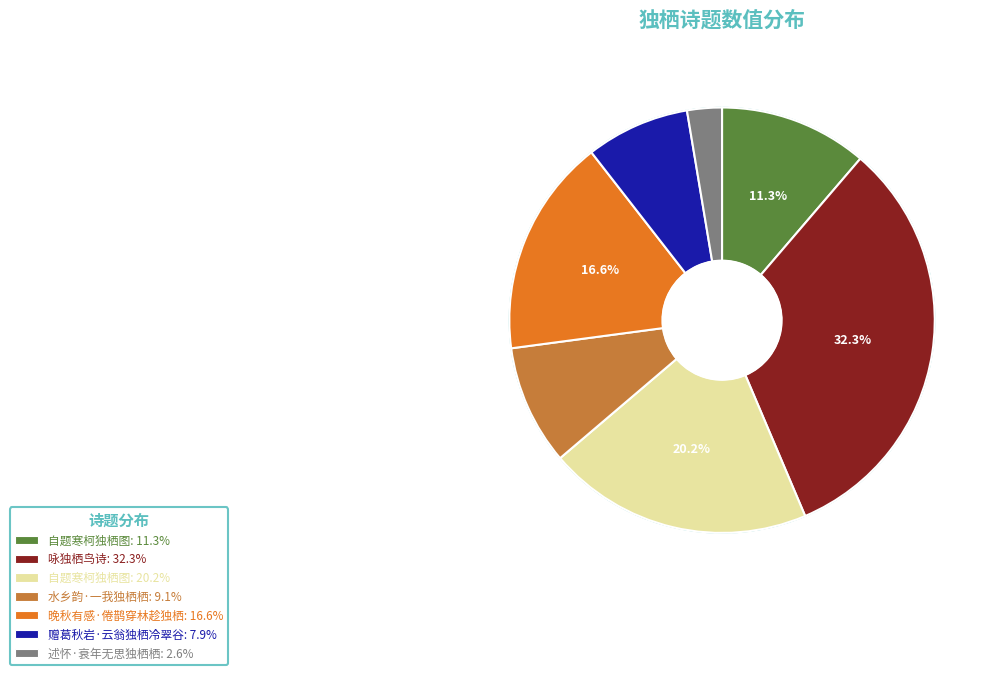

Rank the categories by value from highest to lowest.

咏独栖鸟诗, 自题寒柯独栖图, 晚秋有感·倦鹊穿林趁独栖, 自题寒柯独栖图, 水乡韵·一我独栖栖, 赠葛秋岩·云翁独栖冷翠谷, 述怀·衰年无思独栖栖